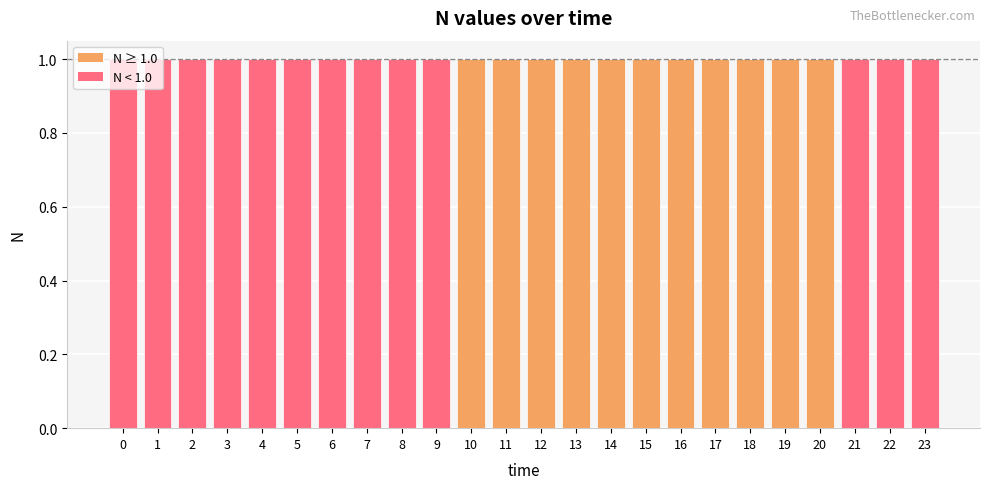

How many bars are there in total?

24